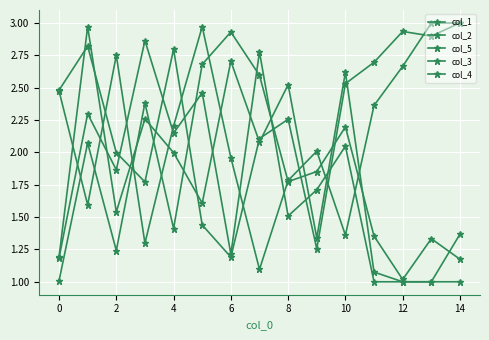

How many lines are shown in the chart?

5